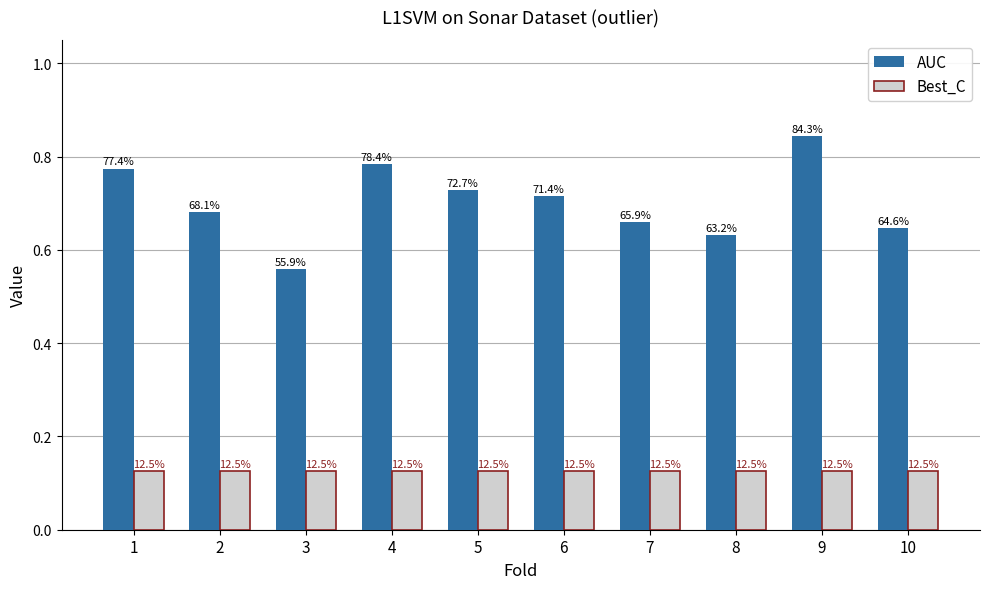

Does the chart contain any negative values?

No